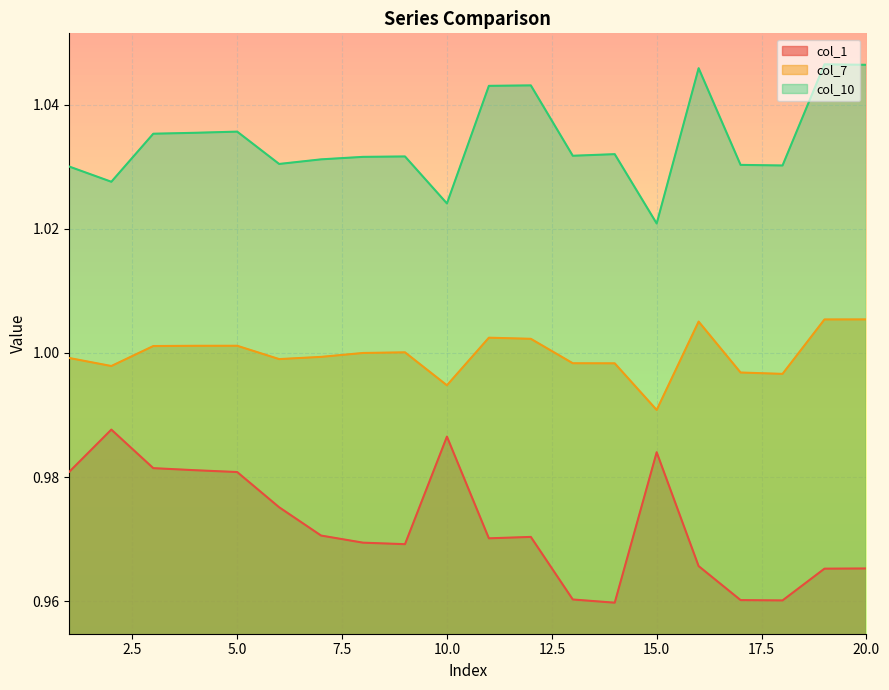

How many categories are shown in the chart?

20